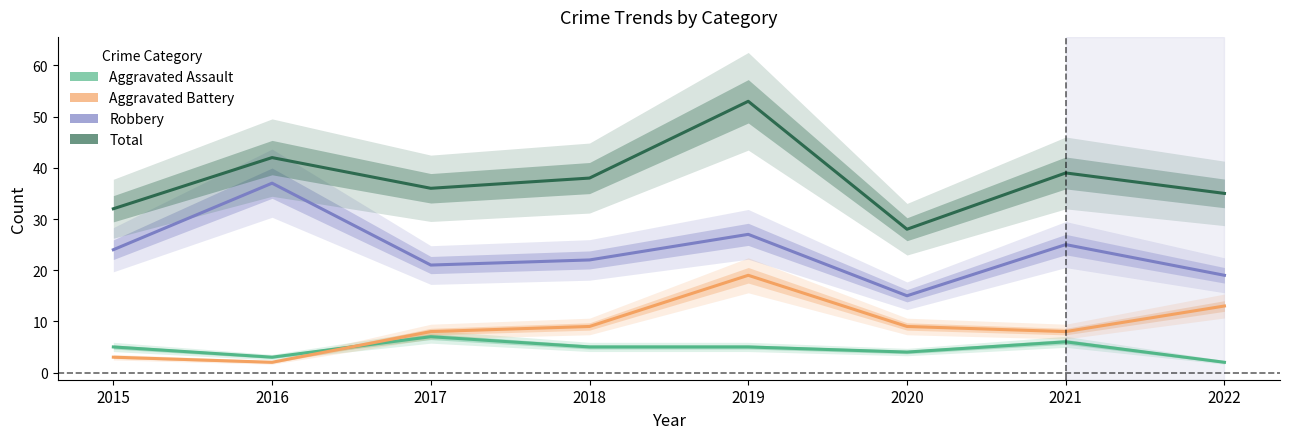

True or false: Robbery and Aggravated Assault intersect in this chart.

False